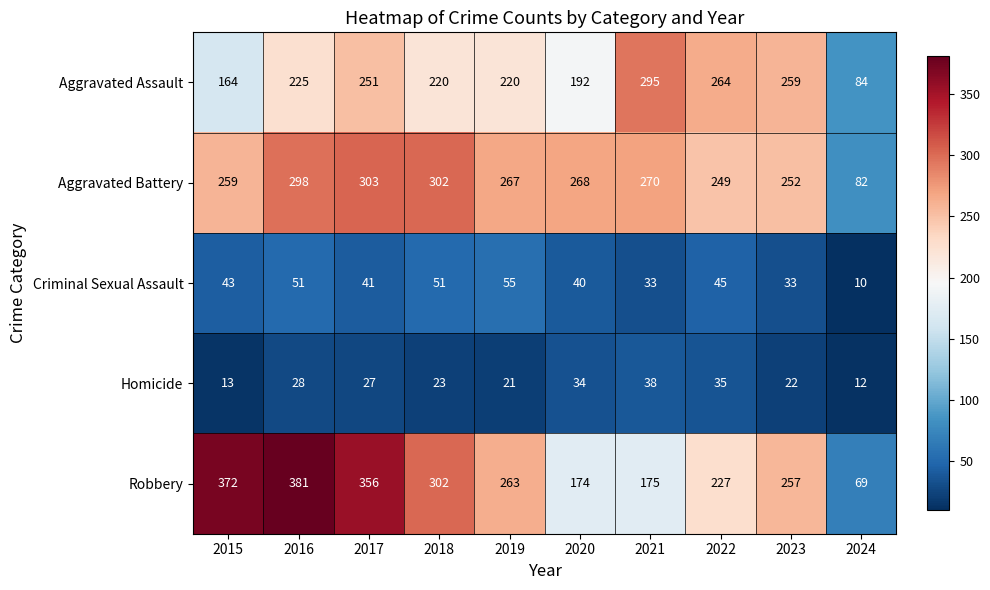

The Robbery series shows 263 at 2019. True or false?

True